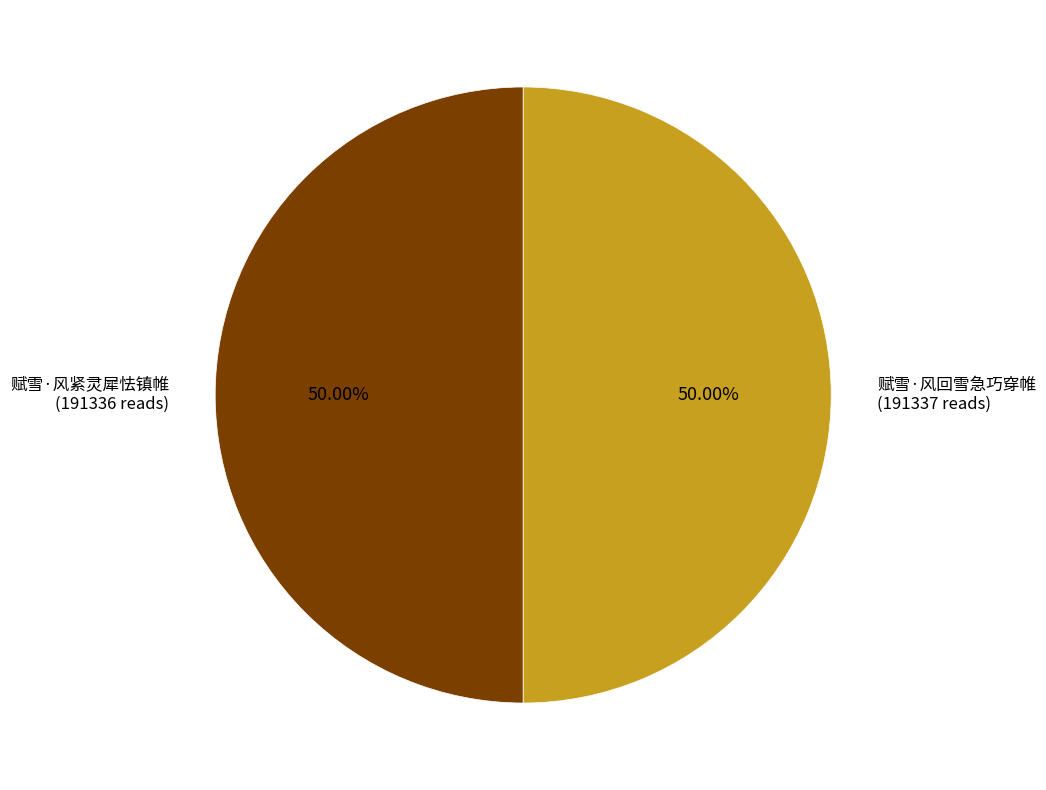

Combined, do 赋雪·风回雪急巧穿帷 (191337 reads) and 赋雪·风紧灵犀怯镇帷 (191336 reads) account for over 50%?

Yes